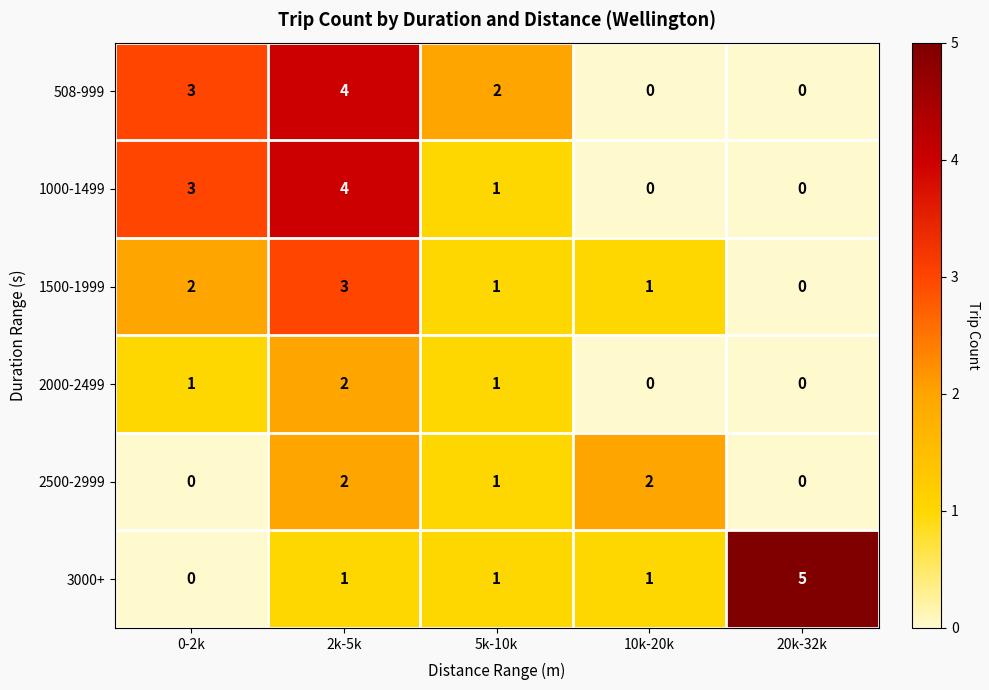

What is the maximum value for 1500-1999?

3